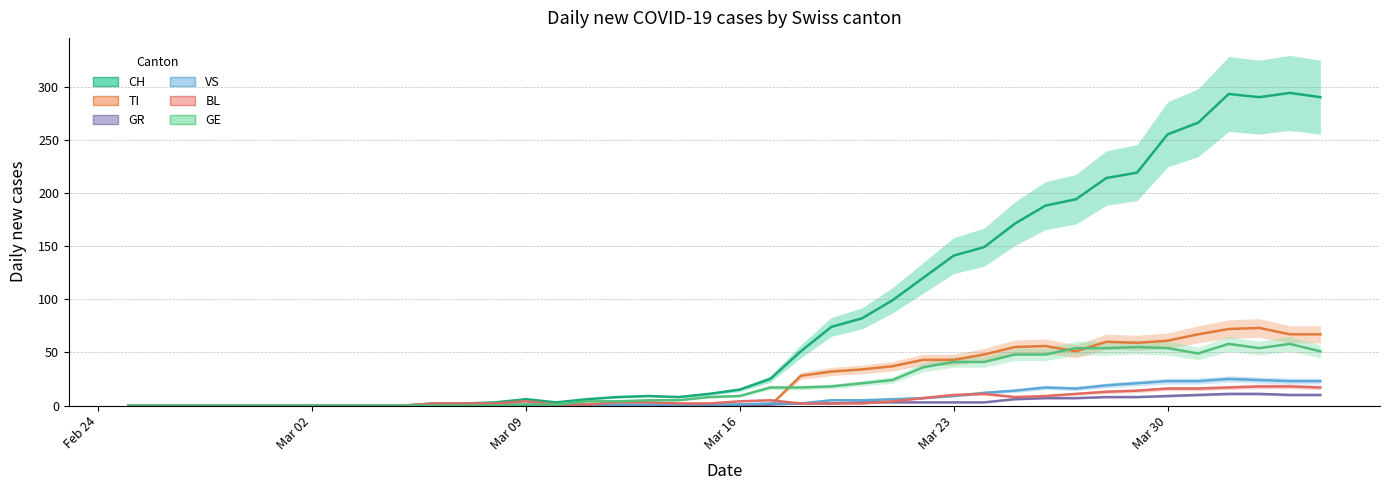

What are all the series names shown in the legend?

CH, TI, GR, VS, BL, GE